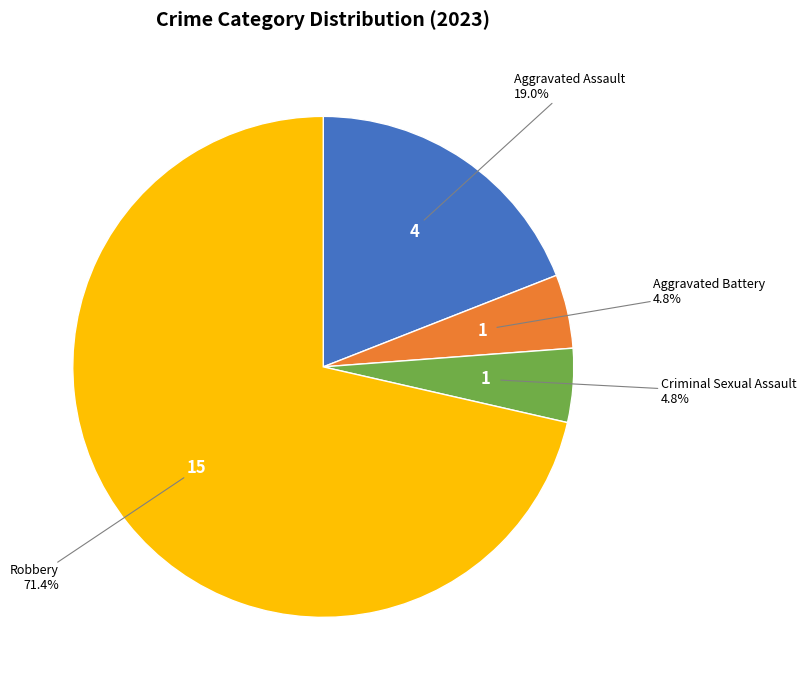

How many segments does this pie chart have?

4